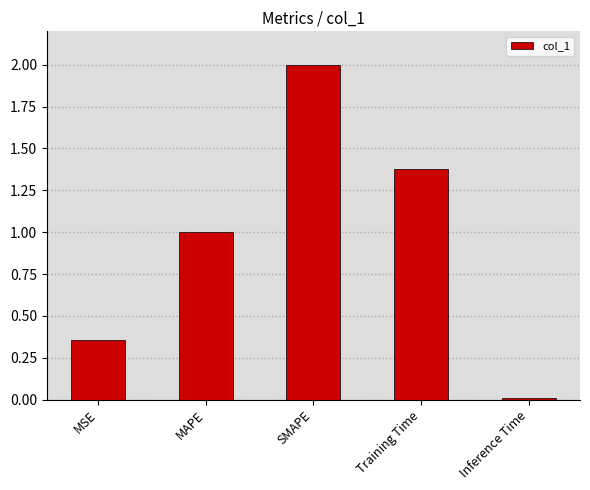

Rank the categories by value from highest to lowest.

SMAPE, Training Time, MAPE, MSE, Inference Time